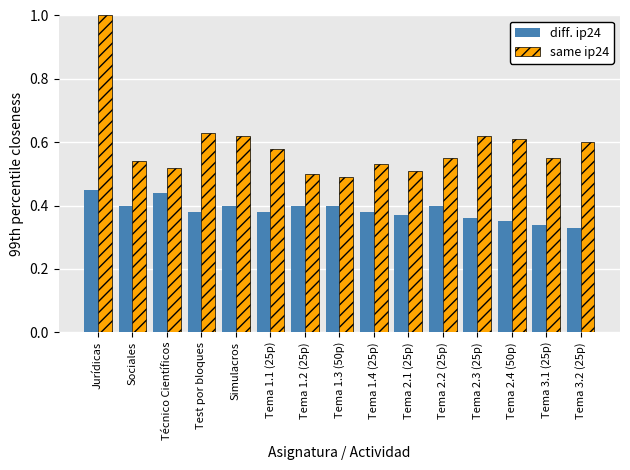

What is the label of the 4th bar from the right?

Tema 2.3 (25p)